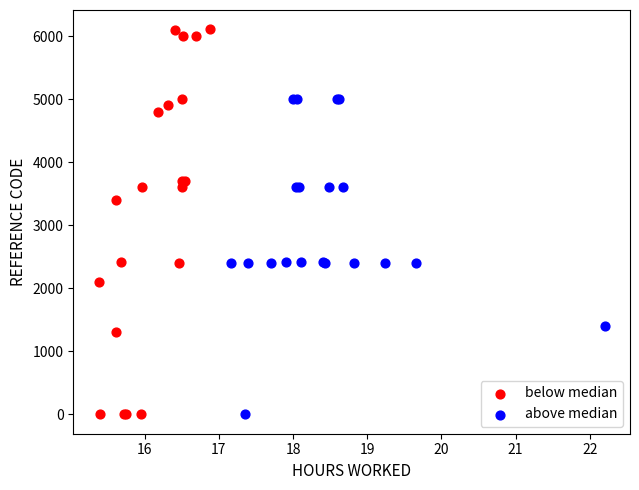

Which series has the largest Y range (max minus min)?

below median